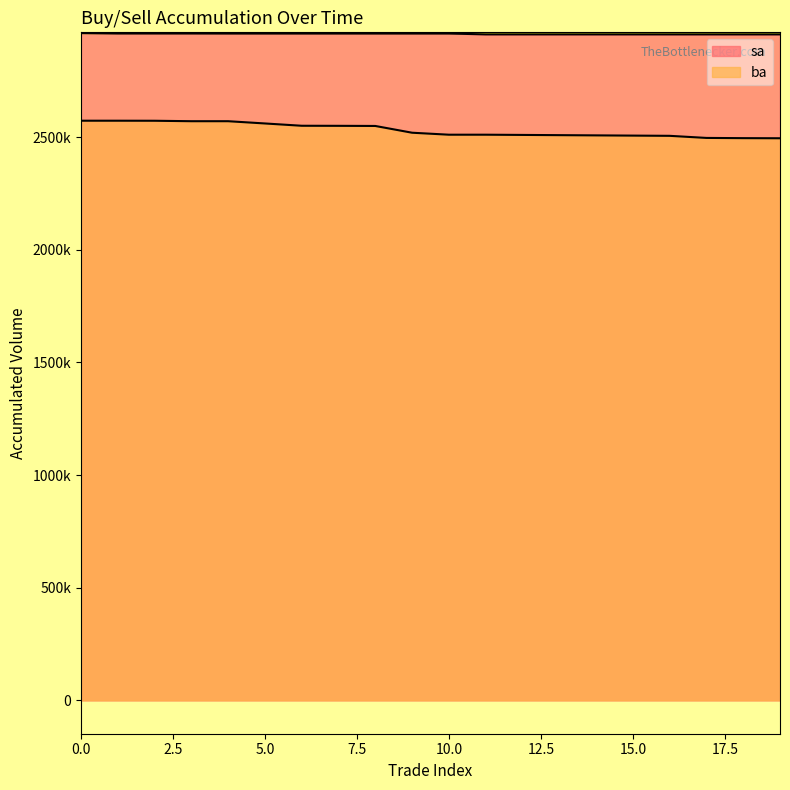

What is the value of the ba point at the 19th from the left?

2495200